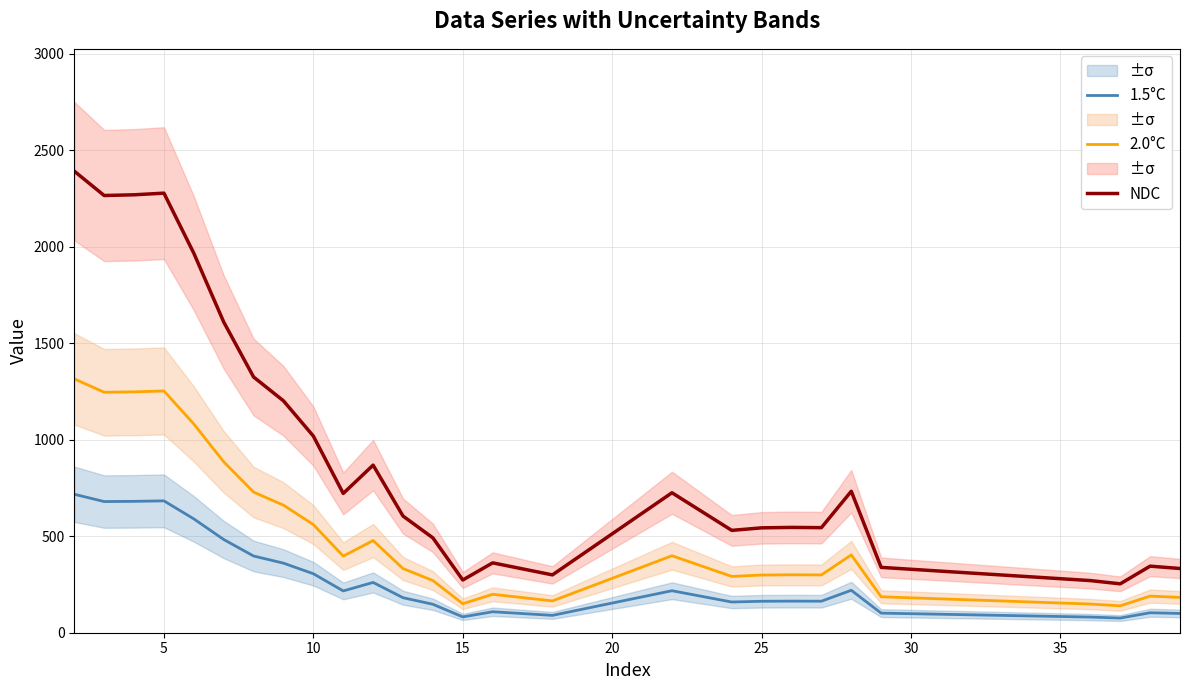

True or false: 1.5°C and NDC intersect in this chart.

False